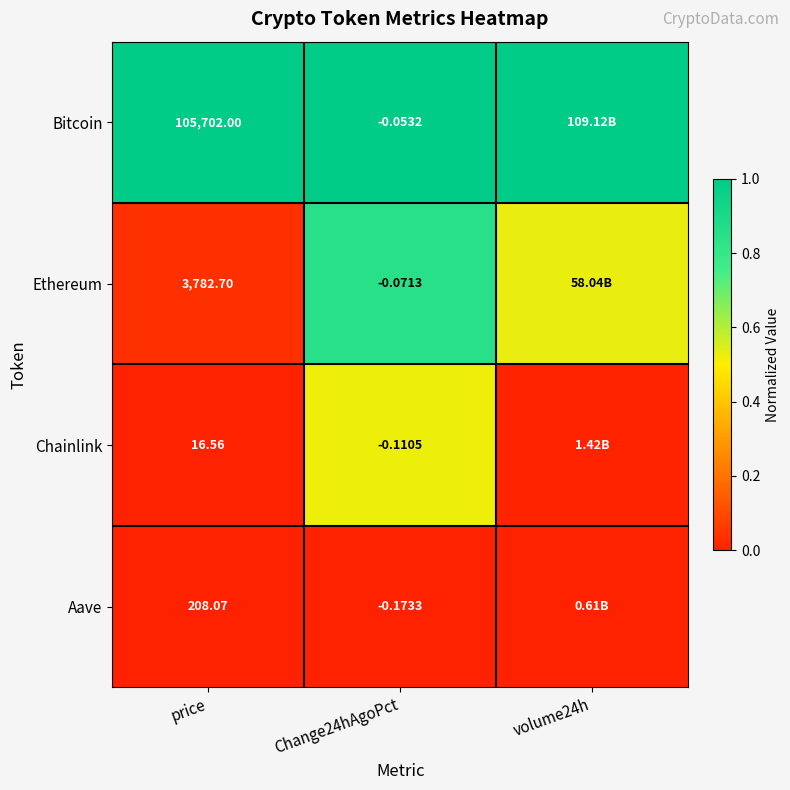

Between volume24h and price, which is larger?

volume24h